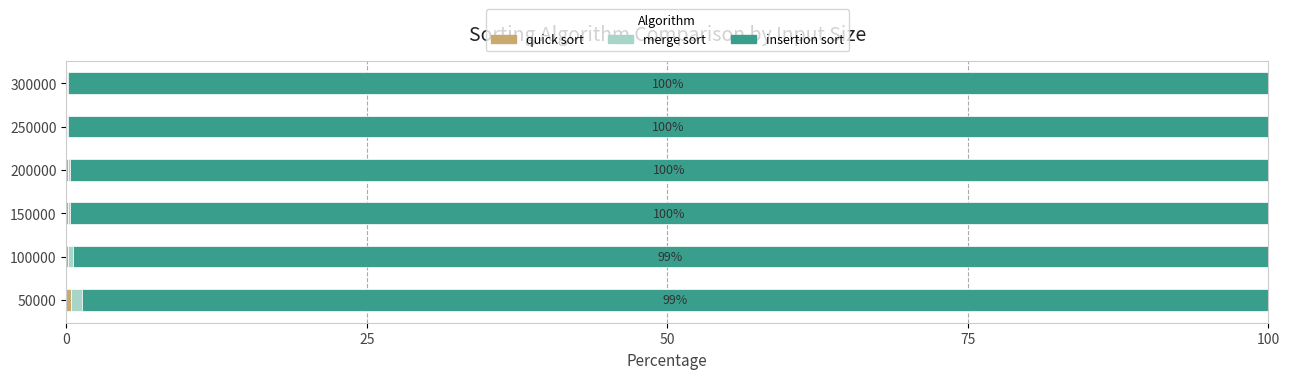

How many series are shown in this chart?

3